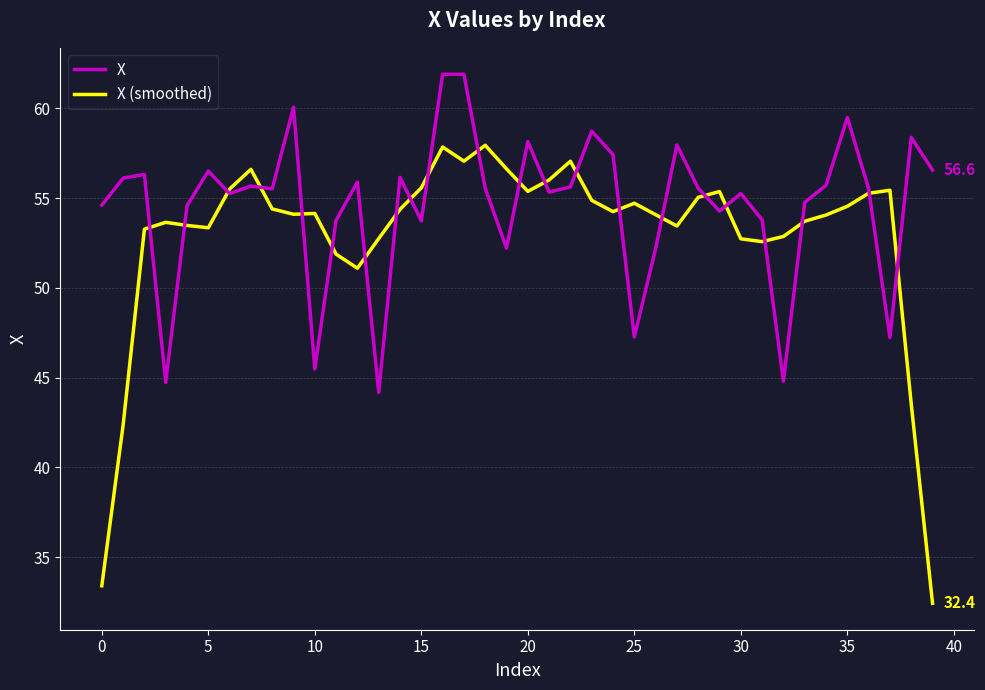

What is the lowest value of the X series?

44.2